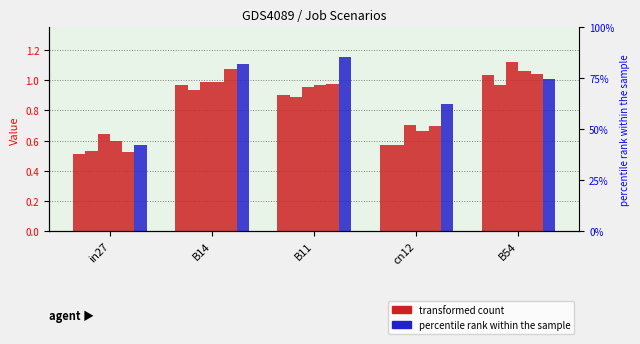

Count the number of categories in the chart.

5